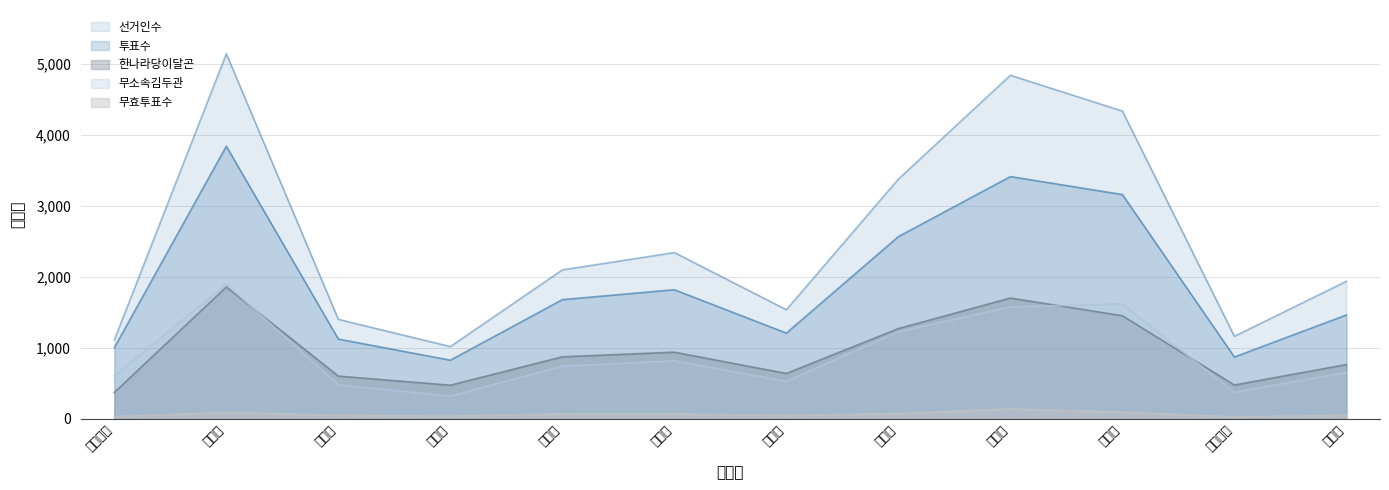

What is the maximum value shown in the chart?

5146